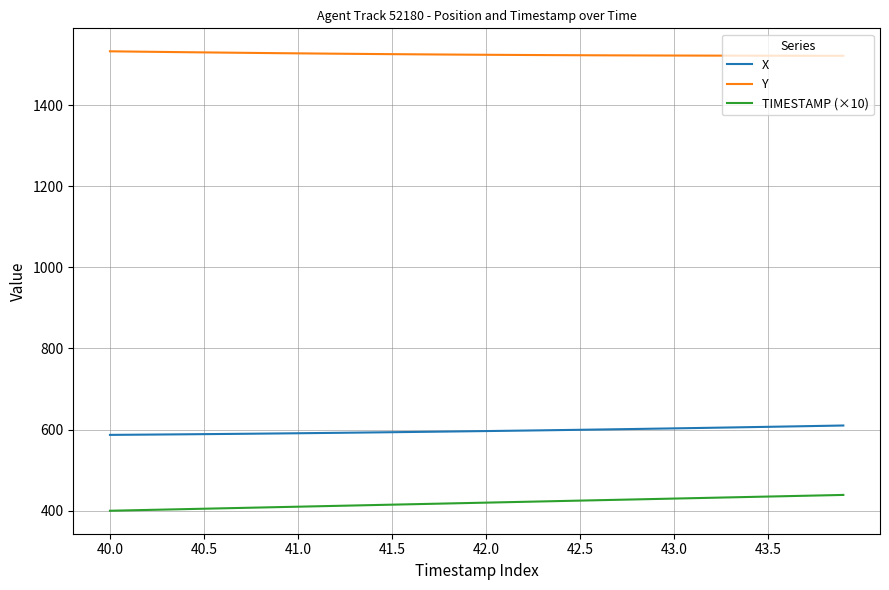

What is the smallest value displayed?

400.0